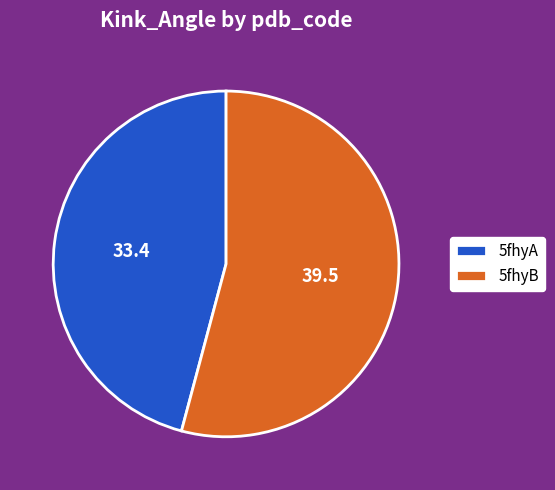

What is the smallest slice in the pie chart?

5fhyA